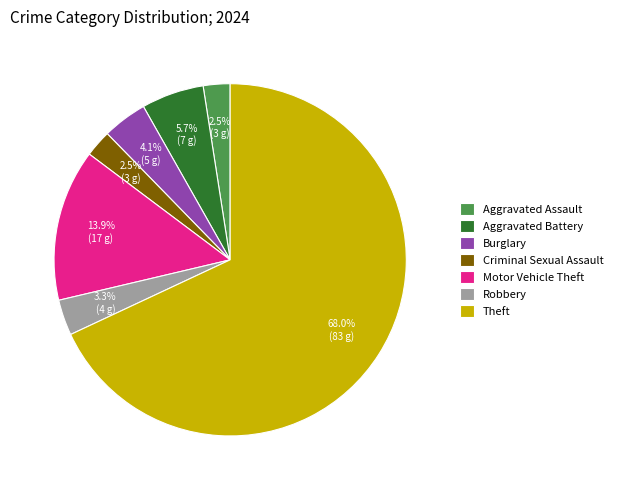

Which slice is the largest?

Theft